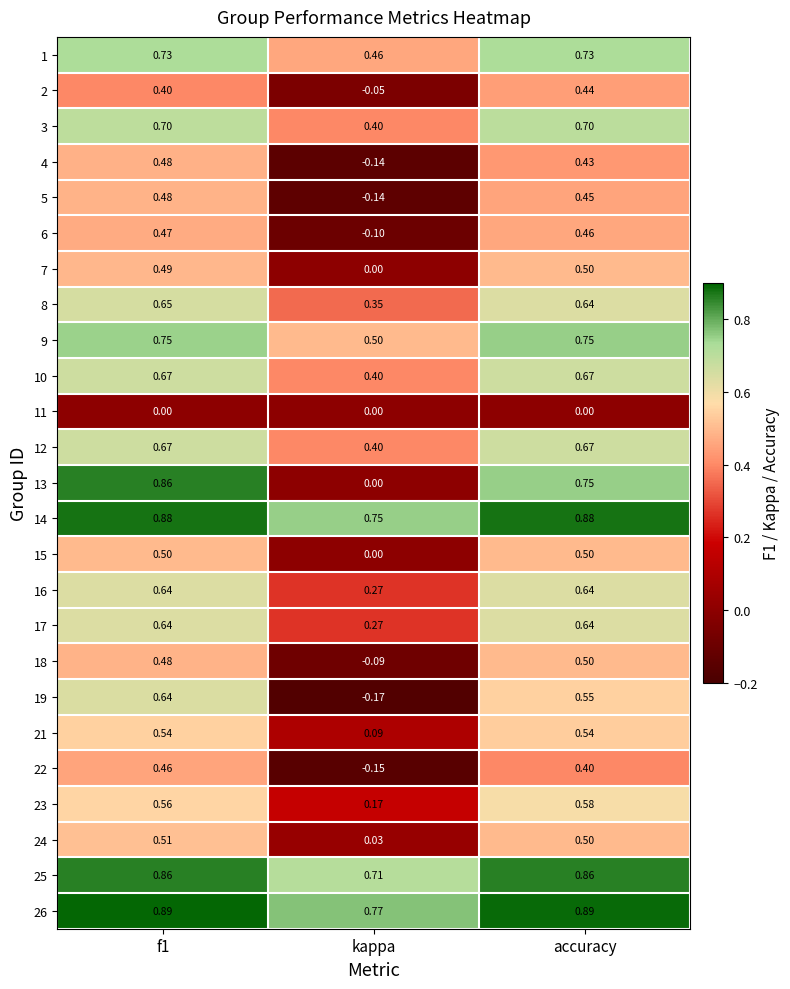

At which label is 9 closest to 0?

kappa